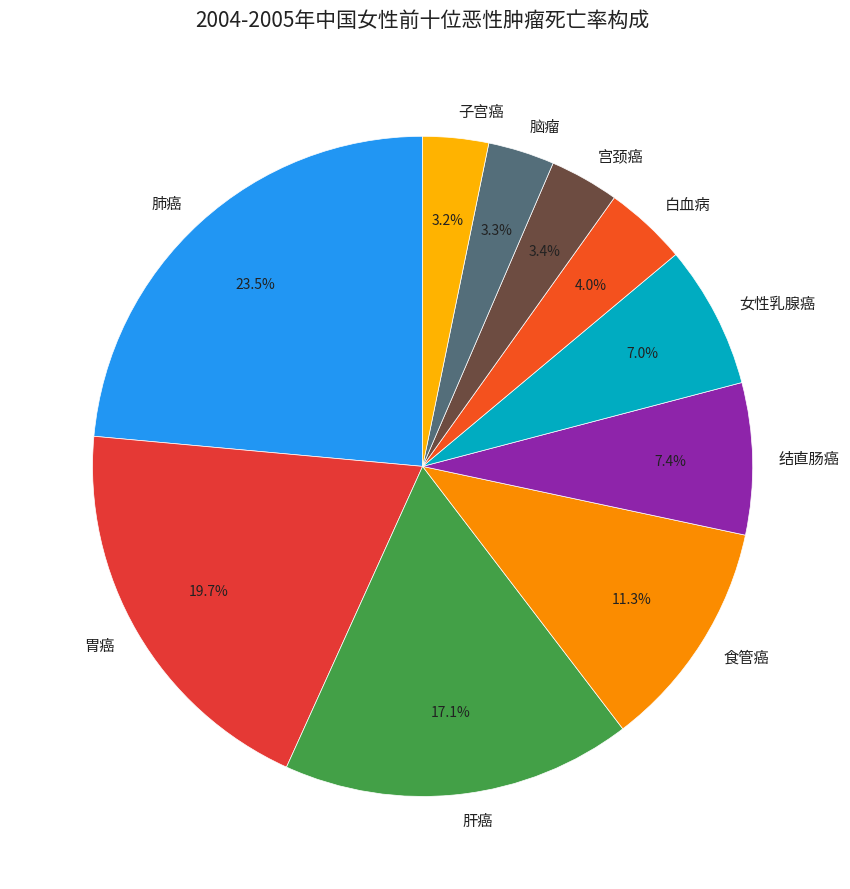

Between 食管癌 and 白血病, which is larger?

食管癌